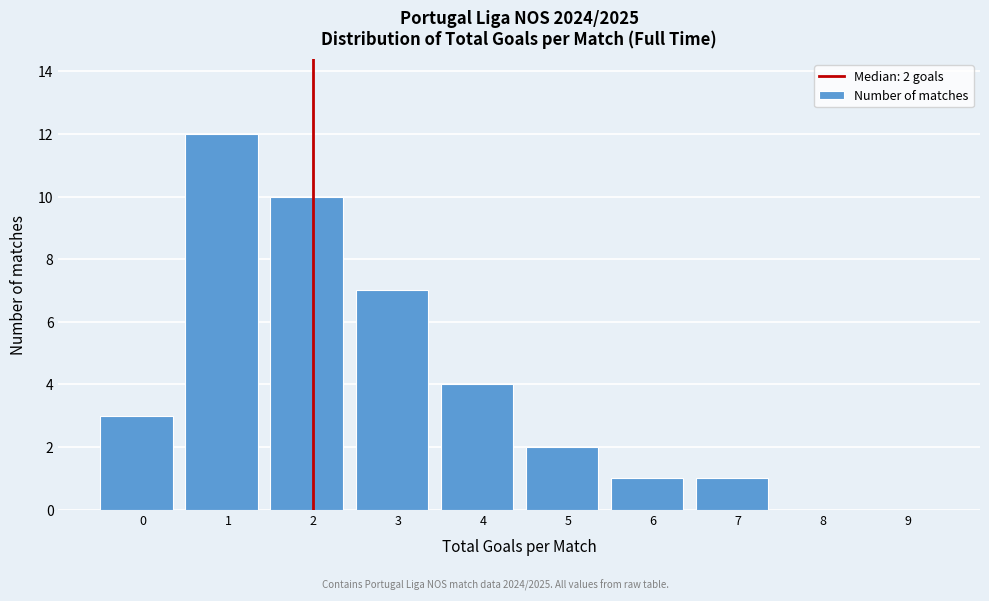

Reading left to right, list all the values displayed in this chart.

0=3	1=12	2=10	3=7	4=4	5=2	6=1	7=1	8=0	9=0